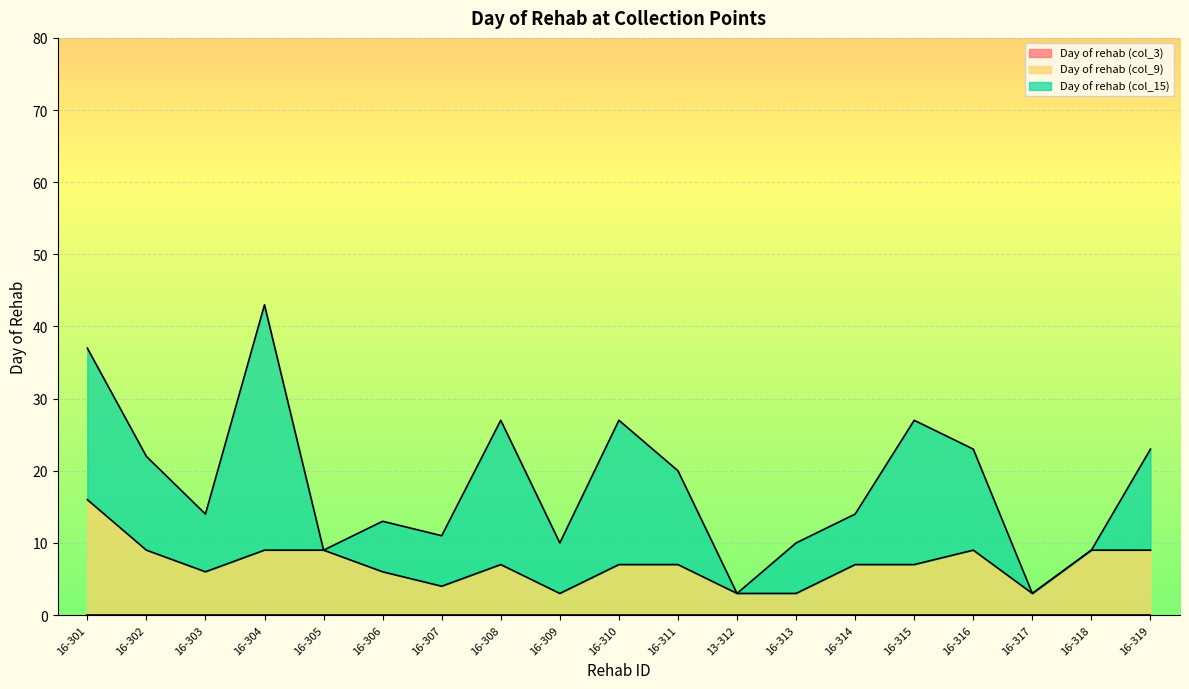

What is the label of the 16th point from the right?

16-304